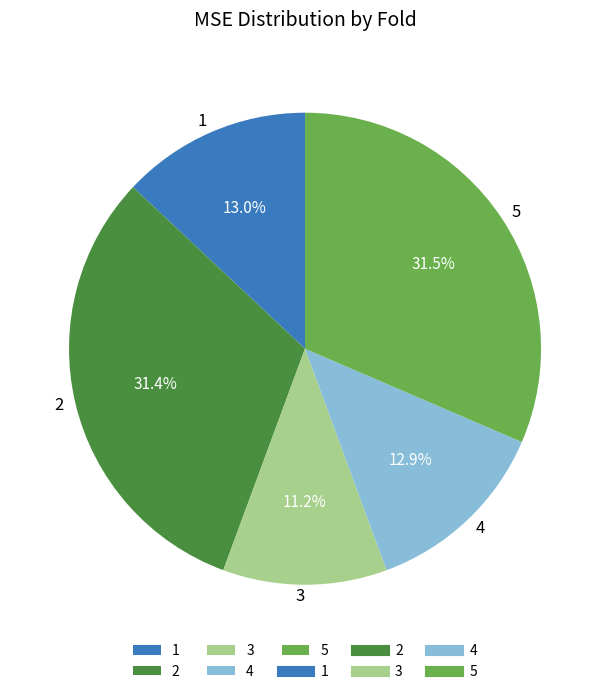

What is the smallest slice in the pie chart?

3